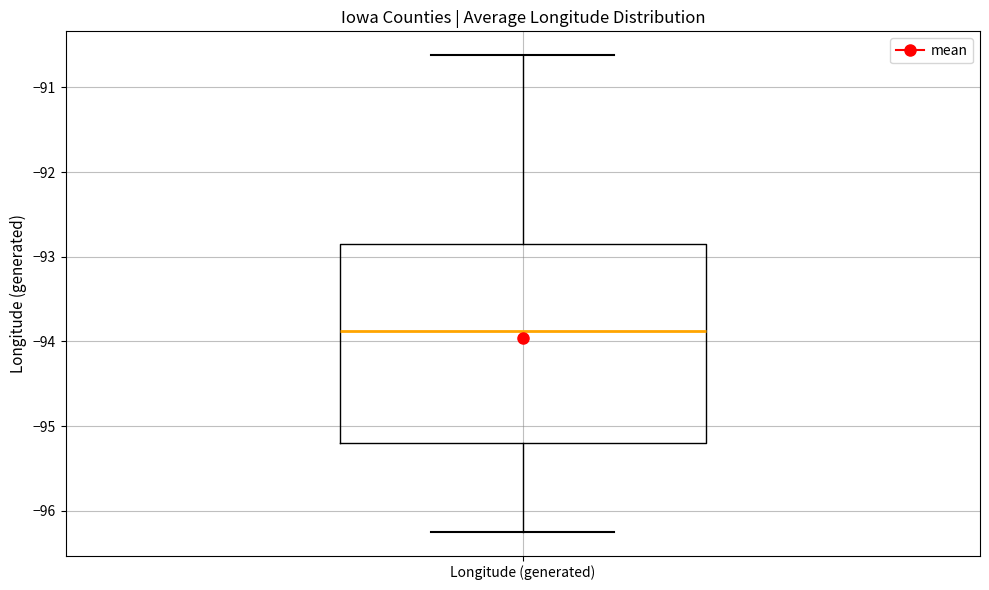

Read this box plot against the y-axis: the position of the median line, the range covered by the box, and the ends of both whiskers. The values are not printed on the chart, so give them approximately, as read against the axis.

median -93.9, box -95.2 to -92.8, whiskers -96.2 to -90.6